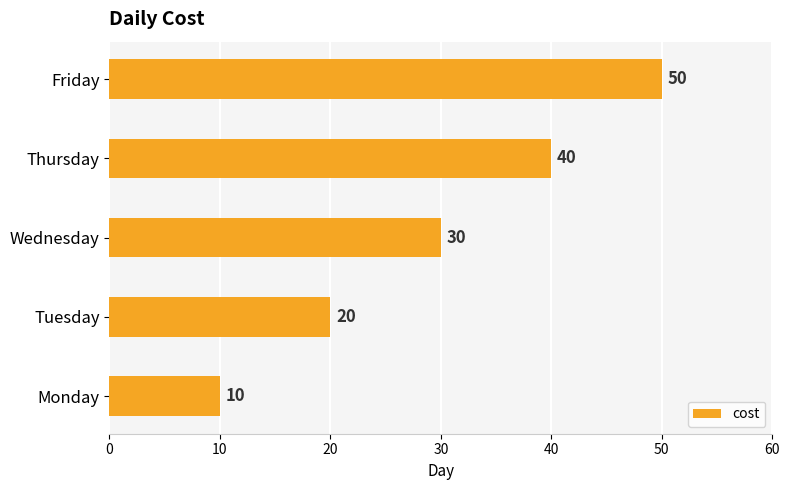

At which category does the chart reach its peak across all series?

Friday